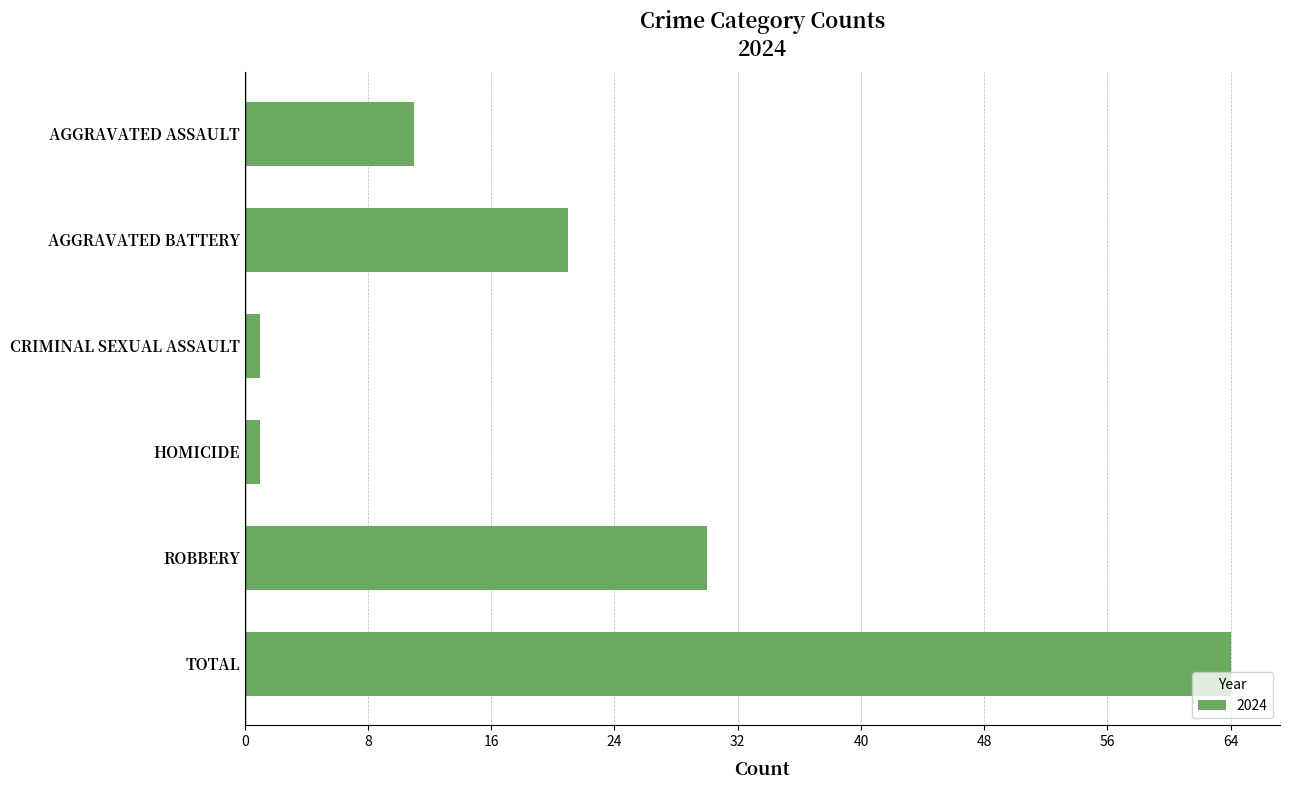

Is it true that the value at AGGRAVATED BATTERY is 21?

True